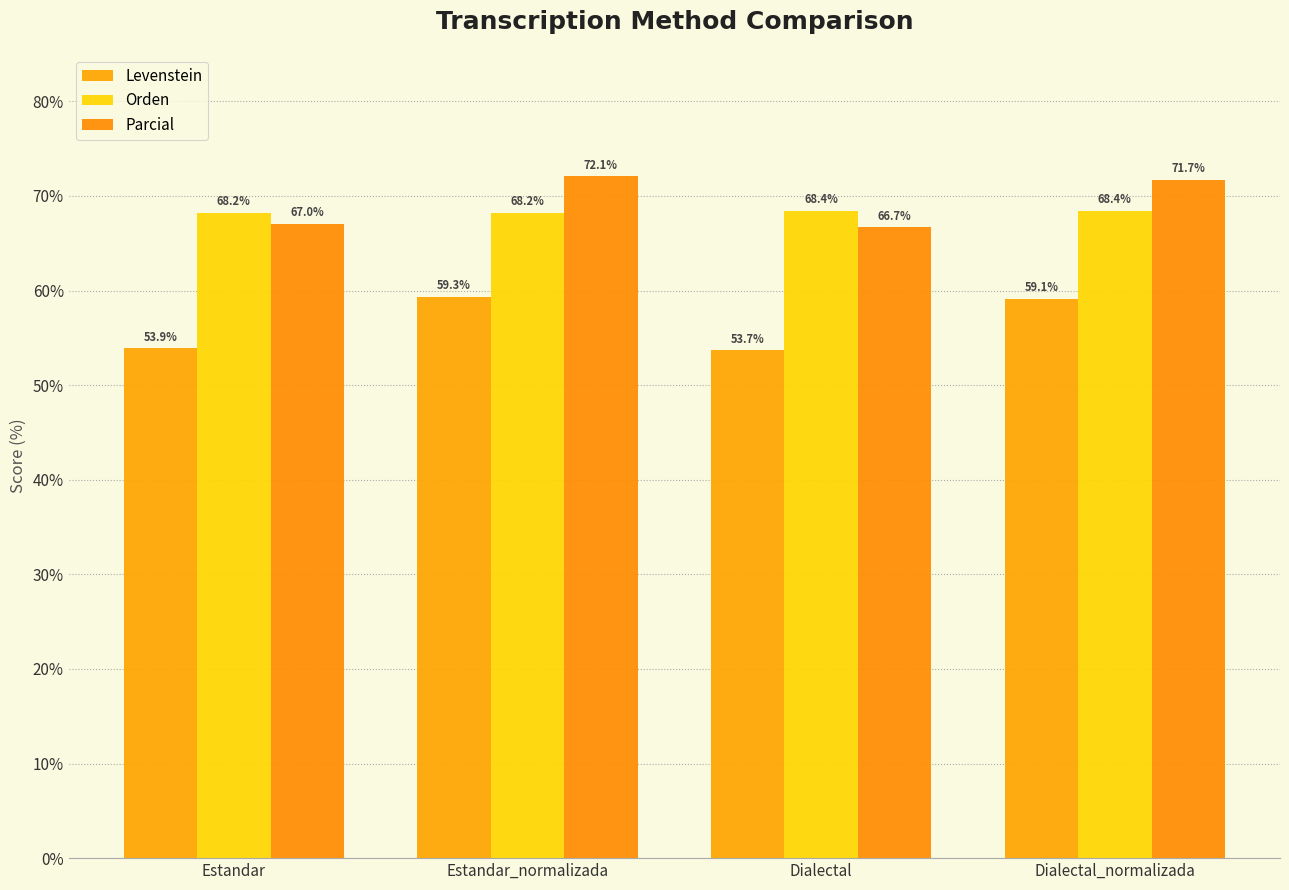

What is the label of the 1st bar from the right?

Dialectal_normalizada